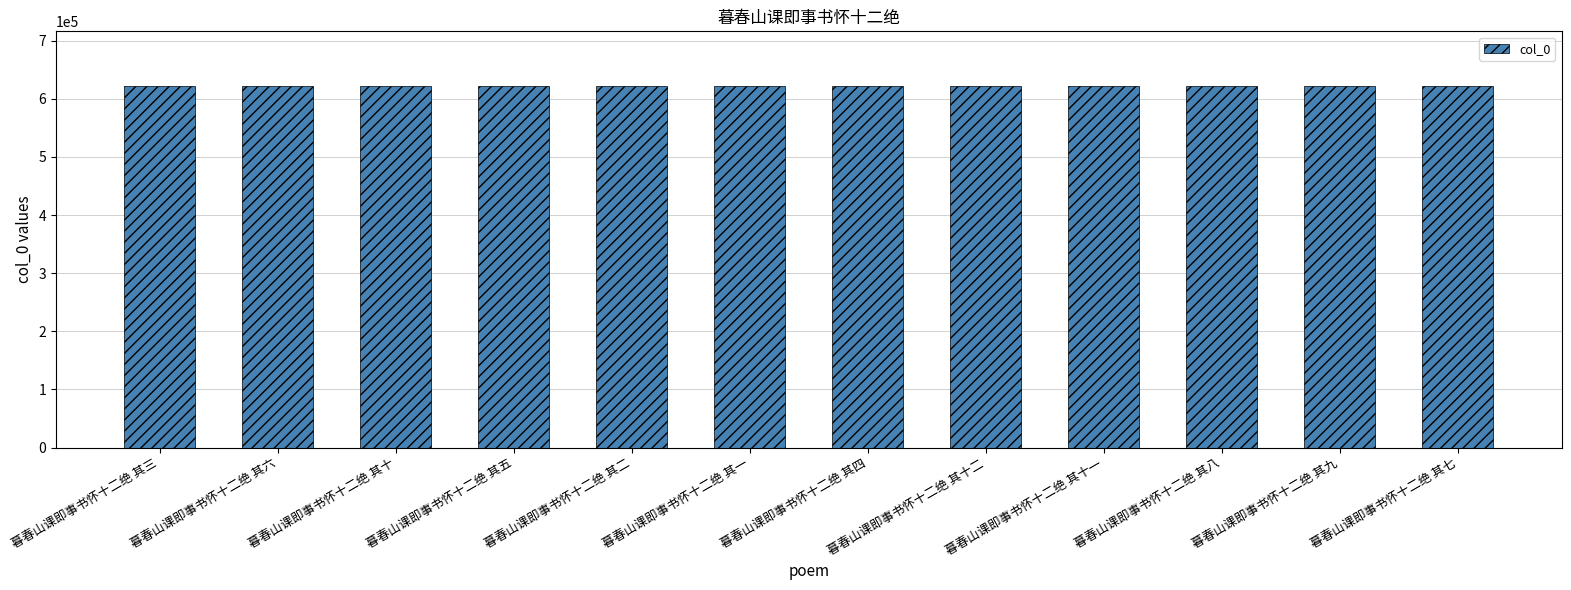

What position from the right is 暮春山课即事书怀十二绝 其七?

1